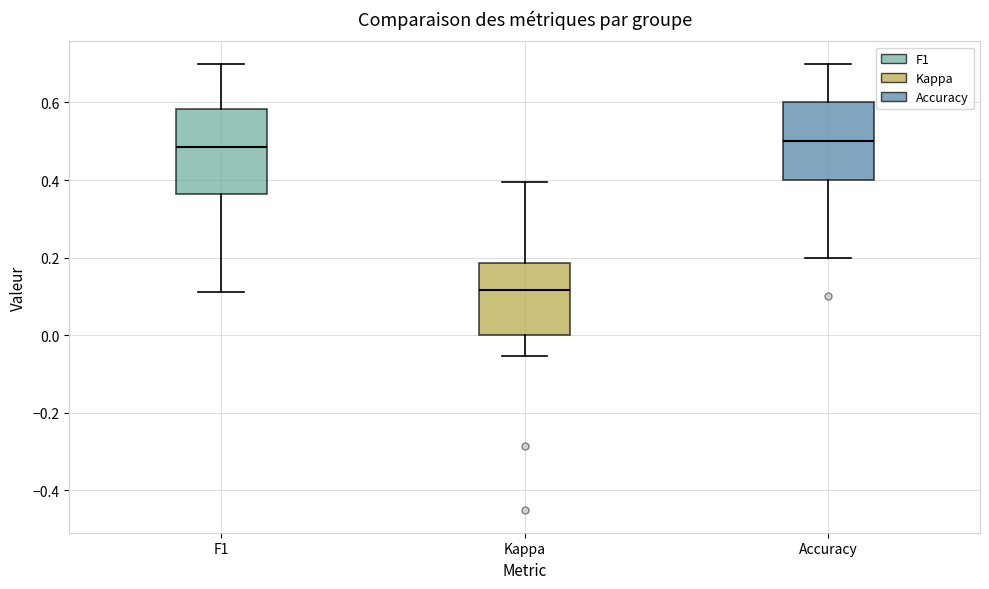

Which box's median line is the lowest?

Kappa